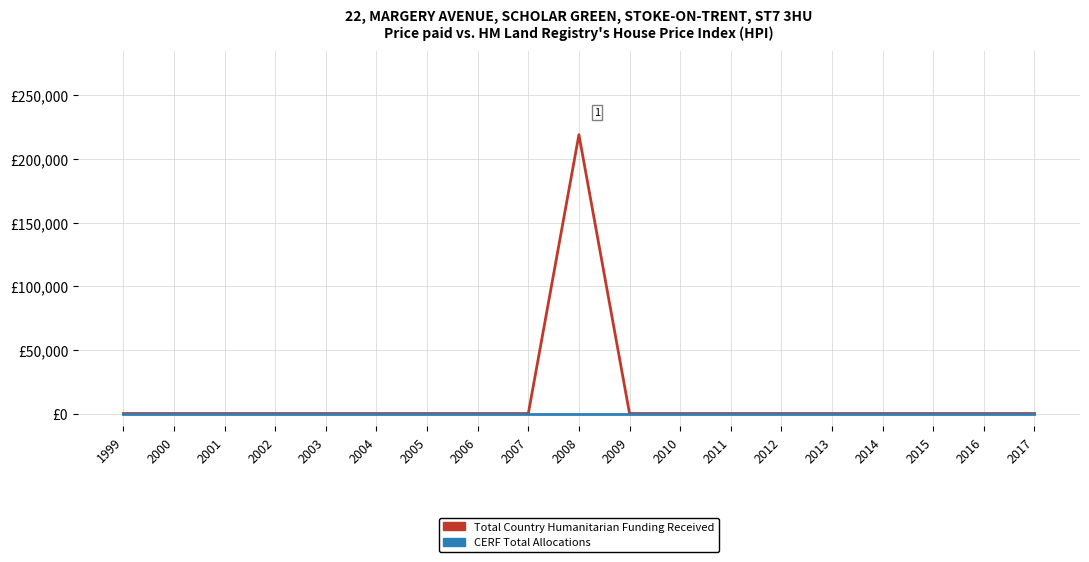

Reading left to right, extract all data points from this chart.

Total Country Humanitarian Funding Received: 0	0	0	0	0	0	0	0	0	219062	0	0	0	0	0	0	0	0	0
CERF Total Allocations: 0	0	0	0	0	0	0	0	0	0	0	0	0	0	0	0	0	0	0